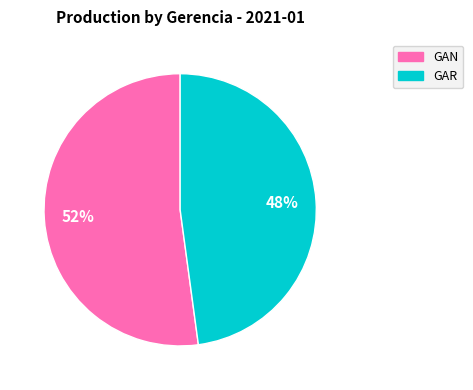

Is there any slice that represents more than half of the pie?

Yes